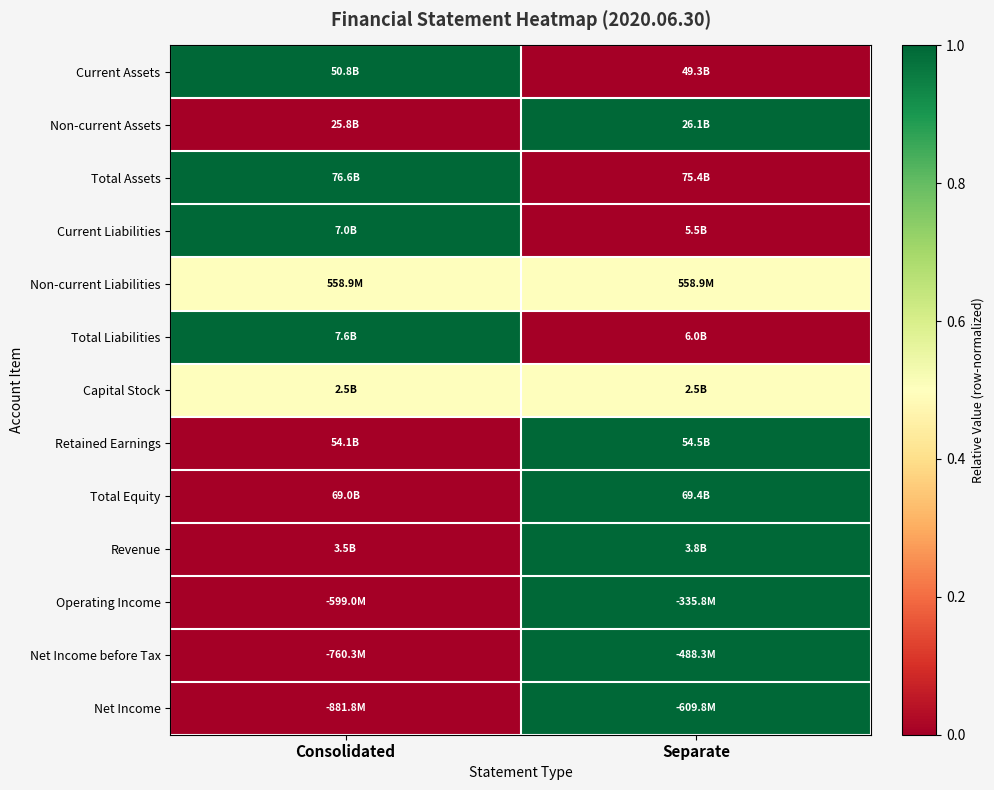

Reading right to left, transcribe all the data shown in this chart.

Current Assets: Separate=0.0	Consolidated=1.0
Non-current Assets: Separate=1.0	Consolidated=0.0
Total Assets: Separate=0.0	Consolidated=1.0
Current Liabilities: Separate=0.0	Consolidated=1.0
Non-current Liabilities: Separate=0.5	Consolidated=0.5
Total Liabilities: Separate=0.0	Consolidated=1.0
Capital Stock: Separate=0.5	Consolidated=0.5
Retained Earnings: Separate=1.0	Consolidated=0.0
Total Equity: Separate=1.0	Consolidated=0.0
Revenue: Separate=1.0	Consolidated=0.0
Operating Income: Separate=1.0	Consolidated=0.0
Net Income before Tax: Separate=1.0	Consolidated=0.0
Net Income: Separate=1.0	Consolidated=0.0